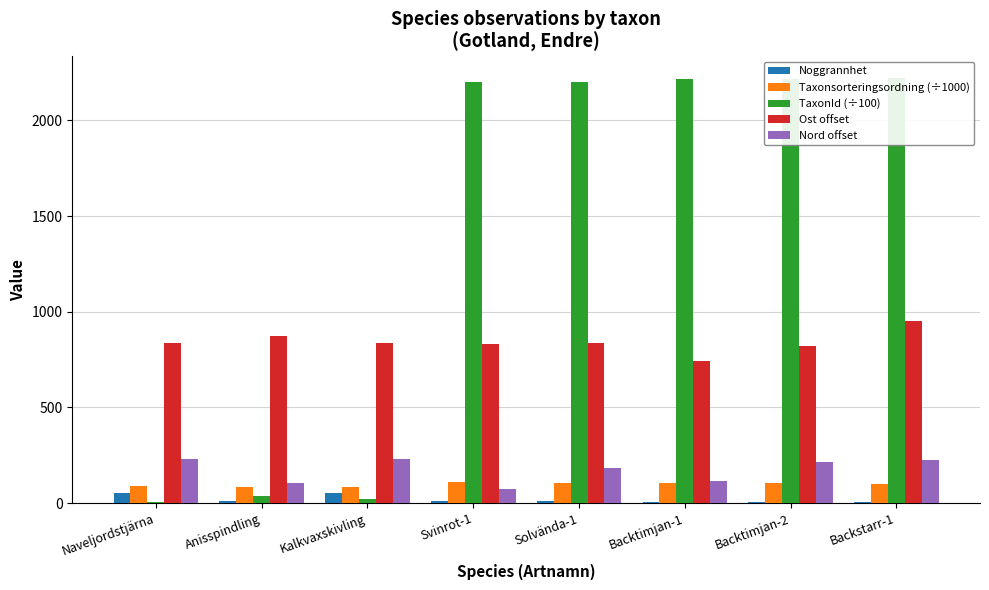

Reading left to right, what are all the values shown in this chart?

Noggrannhet: 50.0	10.0	50.0	10.0	10.0	5.0	5.0	5.0
Taxonsorteringsordning (÷1000): 88.8	85.2	86.1	108.7	103.3	106.1	106.1	98.5
TaxonId (÷100): 6.8	36.7	20.2	2203.0	2201.6	2218.5	2218.5	2223.1
Ost offset: 839.0	874.0	839.0	829.0	839.0	743.0	821.0	953.0
Nord offset: 232.0	106.0	232.0	75.0	185.0	117.0	212.0	226.0